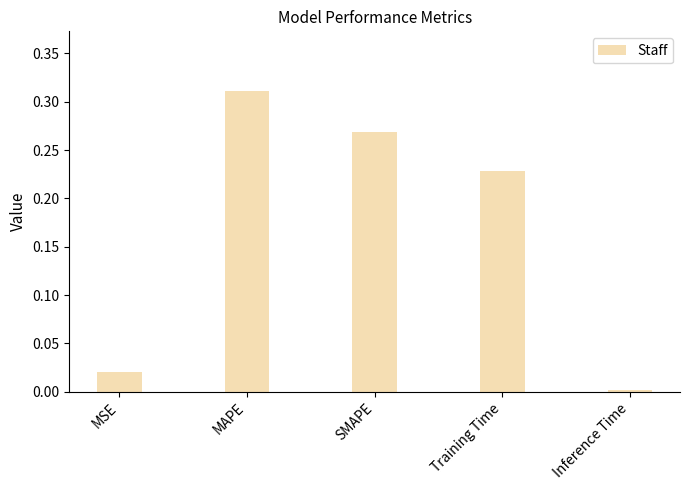

List the labels in order of value, largest first.

MAPE, SMAPE, Training Time, MSE, Inference Time